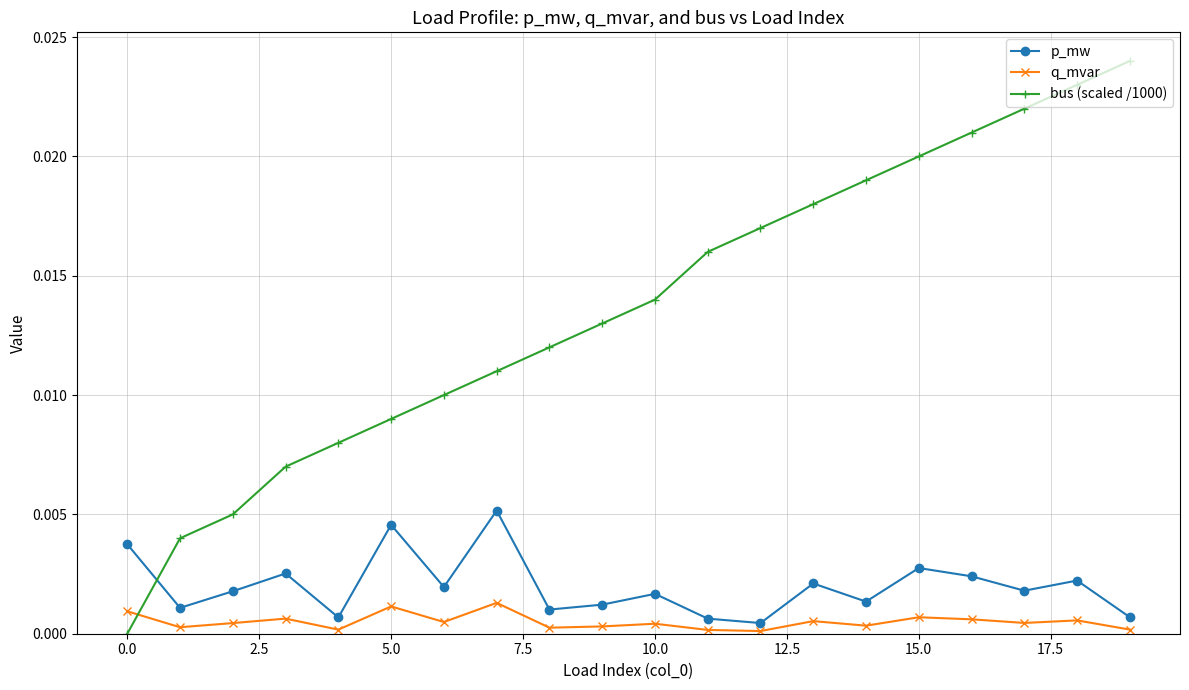

Rank the series by their maximum value, from highest to lowest.

bus (scaled /1000), p_mw, q_mvar